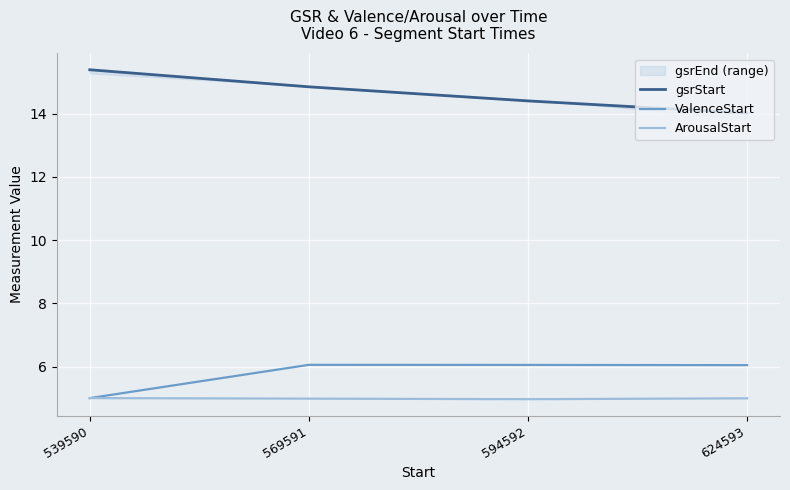

True or false: gsrStart has more than 2 interior local peaks.

False